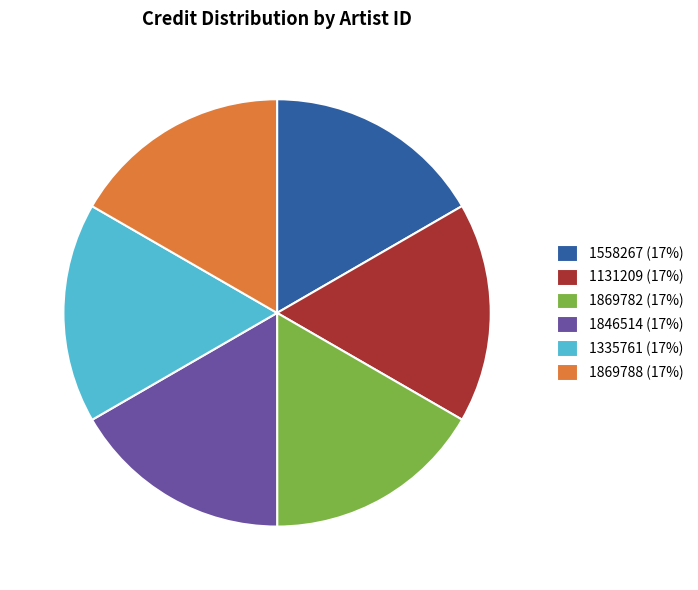

What is the ratio of the value at 1335761 (17%) to the value at 1558267 (17%)?

1.0